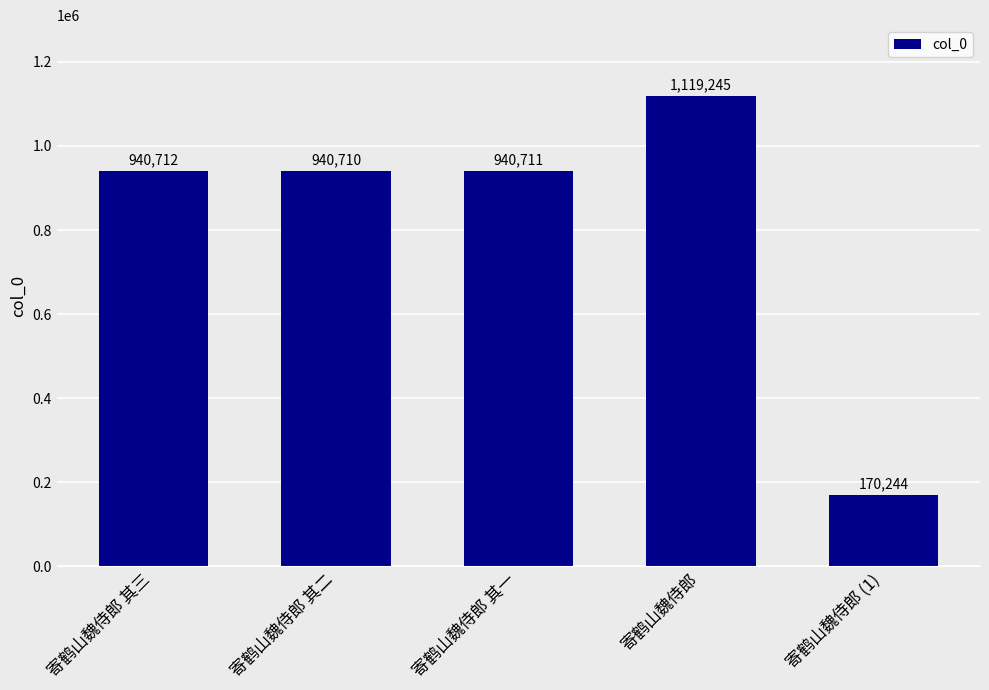

What is the ratio of the value at 寄鹤山魏侍郎 其二 to the value at 寄鹤山魏侍郎 其三?

1.0